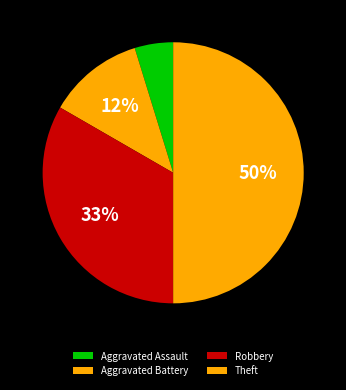

Rank the categories by value from lowest to highest.

Aggravated Assault, Aggravated Battery, Robbery, Theft